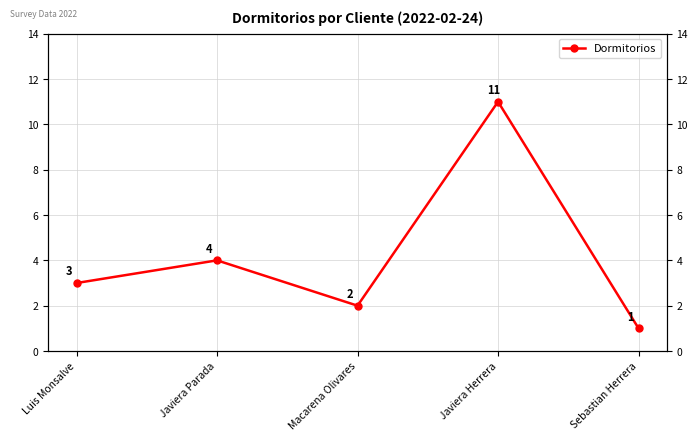

What is the minimum value shown in the chart?

1